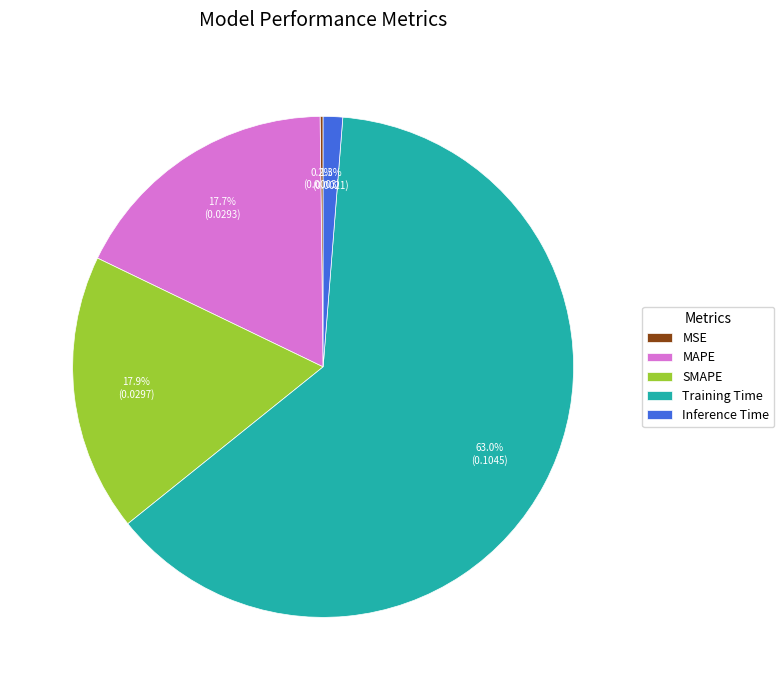

To the nearest percent, what percentage of the pie is SMAPE?

18%